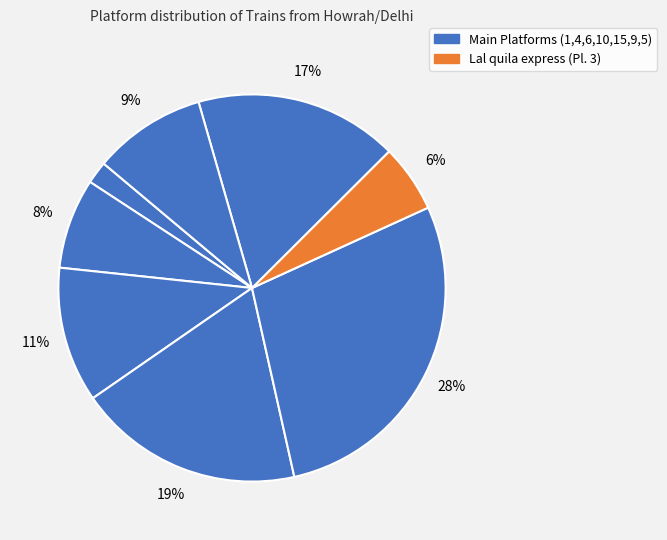

How many slices are in this pie chart?

8